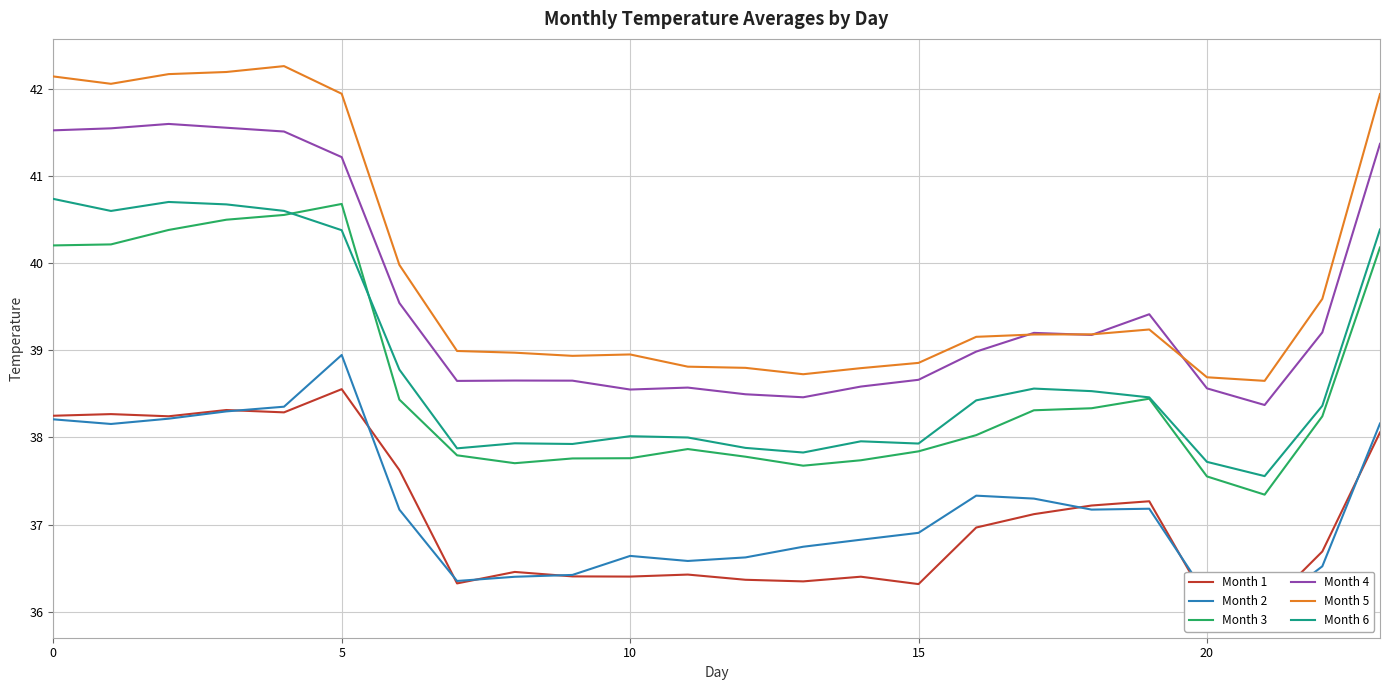

What is the total value across all series at 16?

228.9